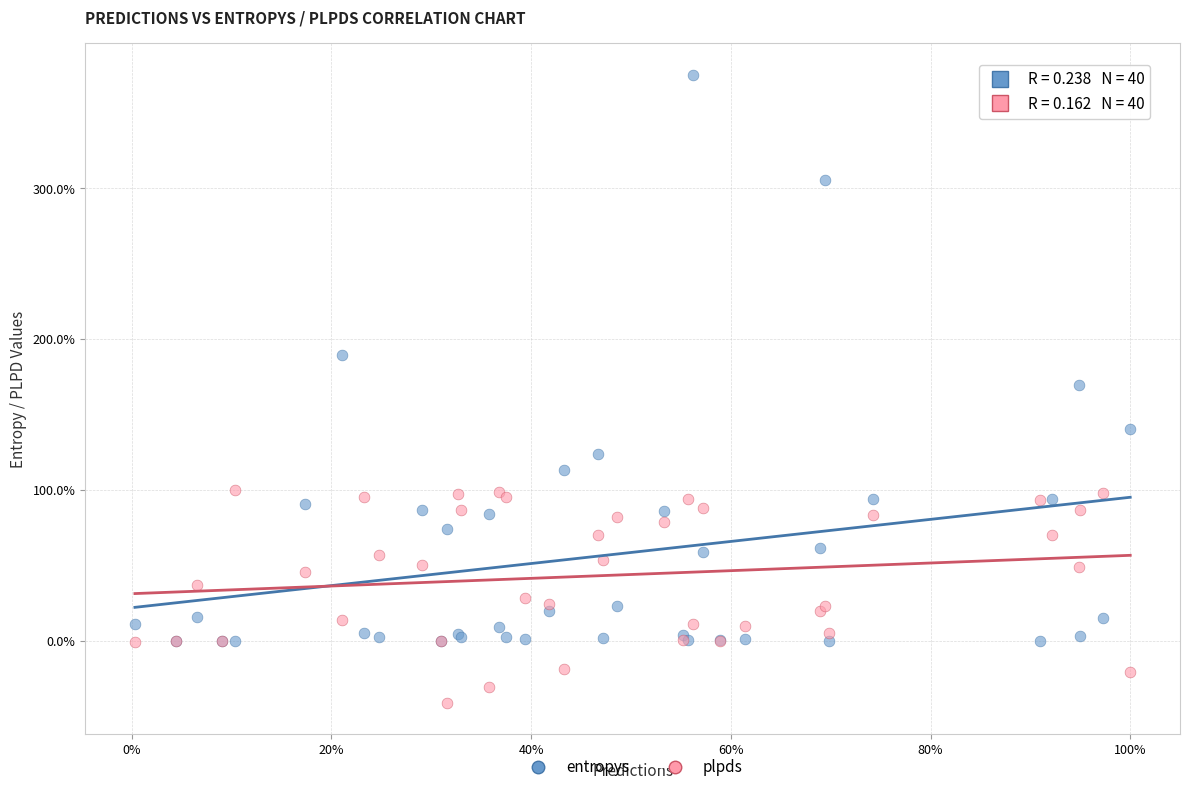

Which series reaches the minimum Y coordinate?

plpds